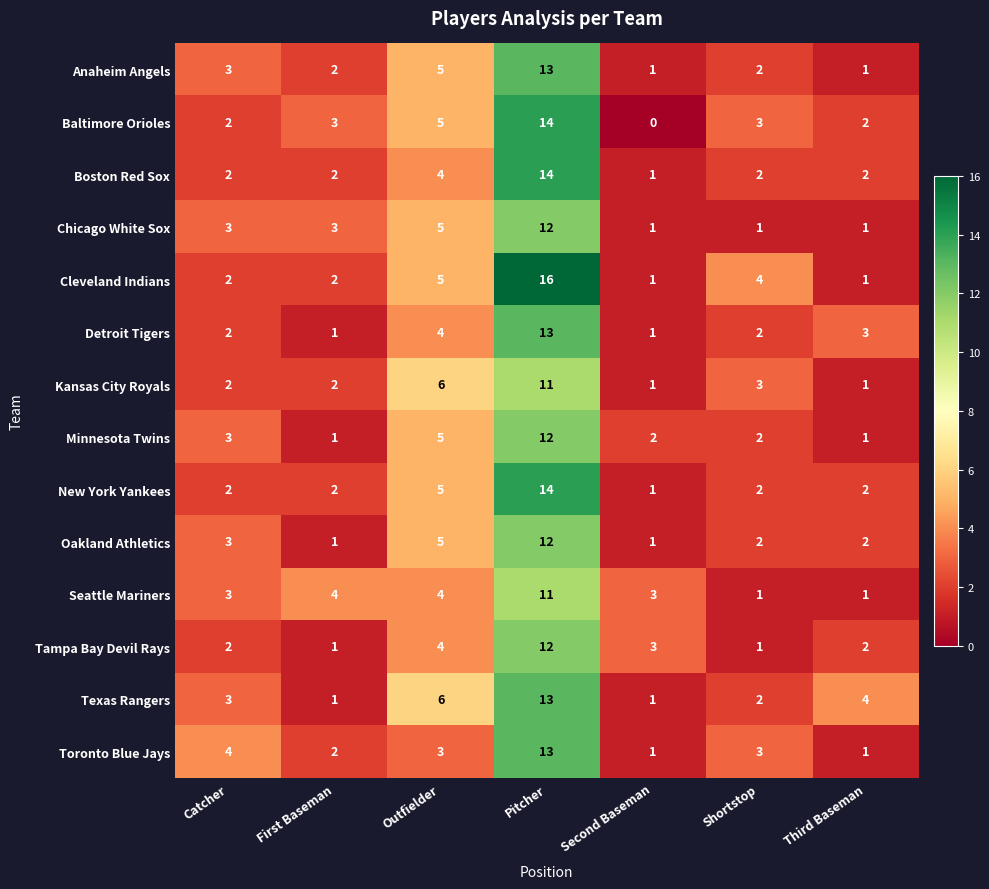

Count the number of data series in this chart.

14